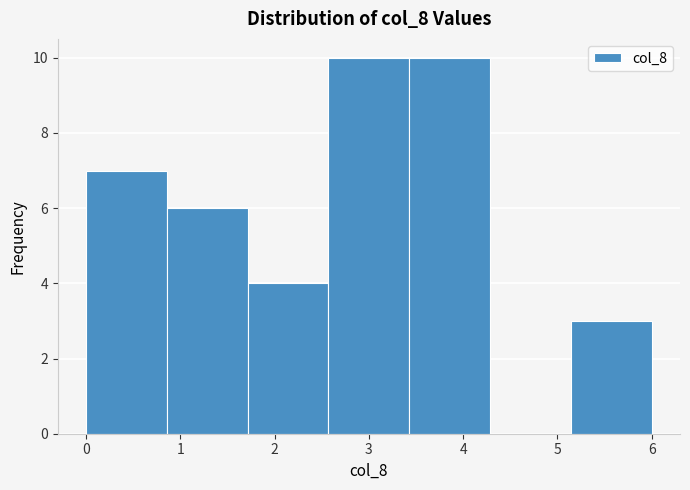

Reading left to right, list every bar in this chart as the range it spans on the x-axis followed by its height. Neither the bar edges nor the heights are printed on the chart, so give them approximately, as read against the axes.

0.0 to 0.9: 7
0.9 to 1.7: 6
1.7 to 2.6: 4
2.6 to 3.4: 10
3.4 to 4.3: 10
4.3 to 5.1: 0
5.1 to 6.0: 3